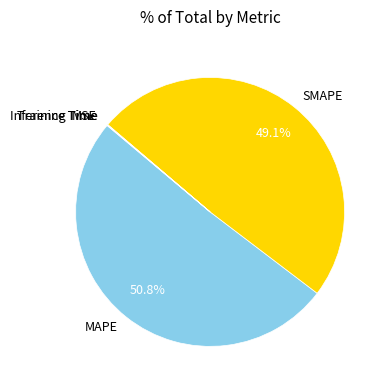

To the nearest percent, what percentage of the pie is MAPE?

51%